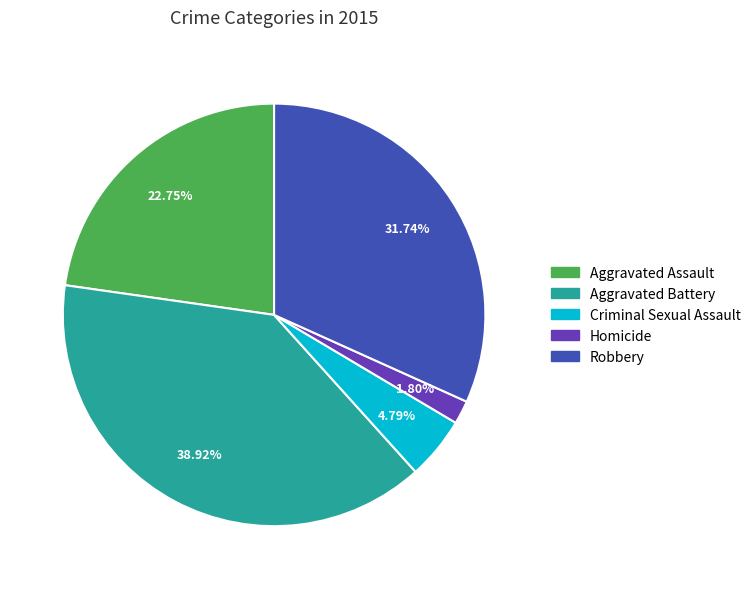

Does any single category account for the majority?

No